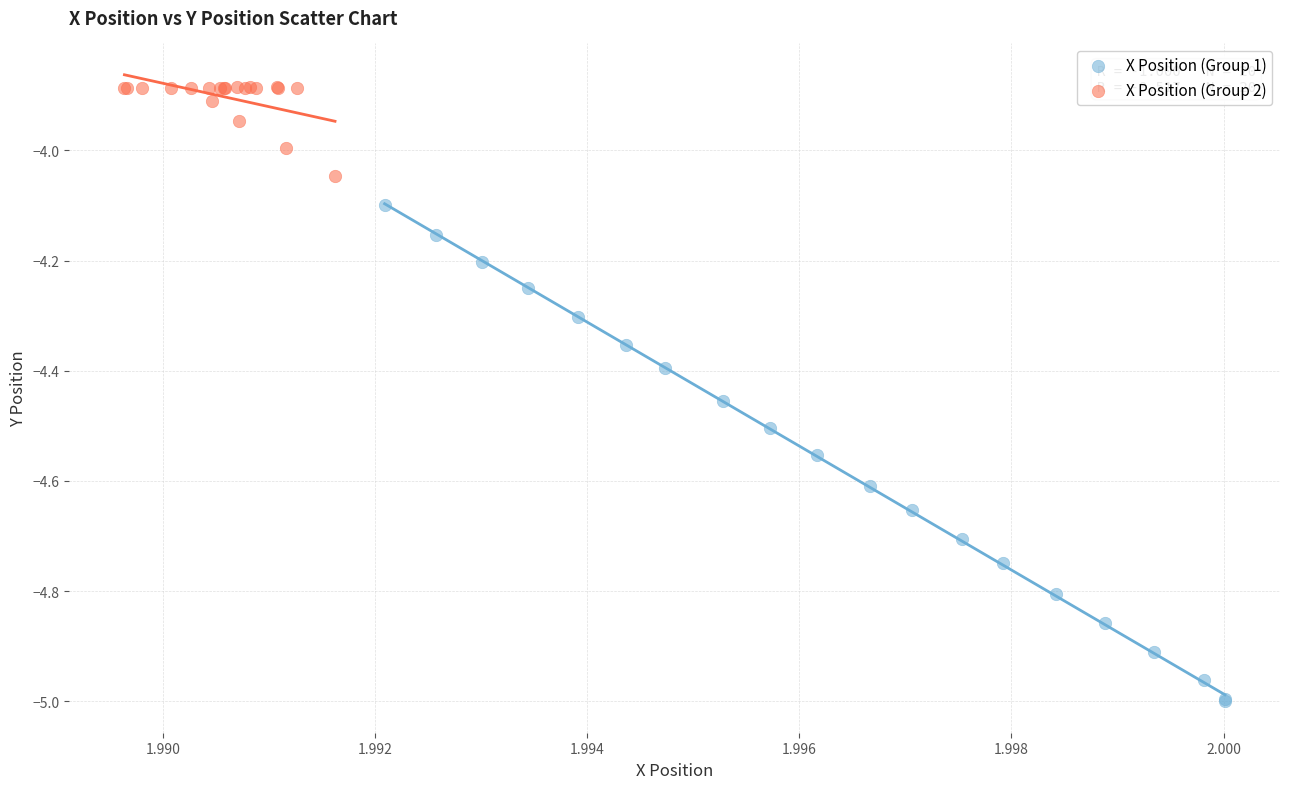

Which series has the largest Y range (max minus min)?

X Position (Group 1)